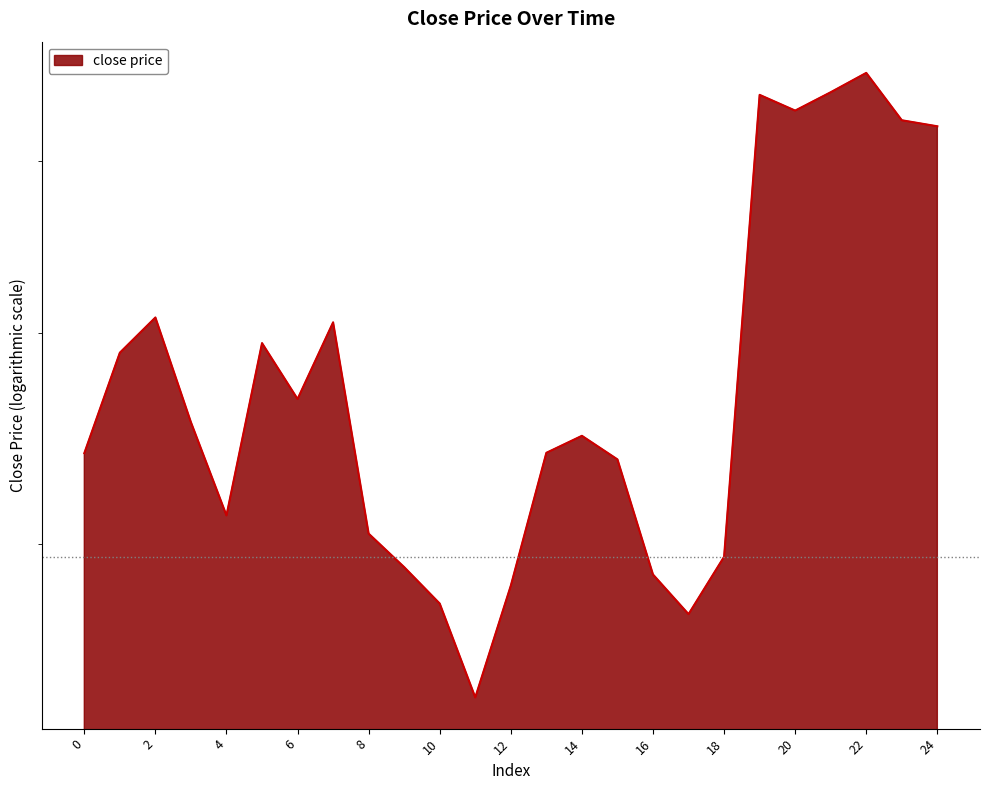

The value at 13 is 7707.3. True or false?

False